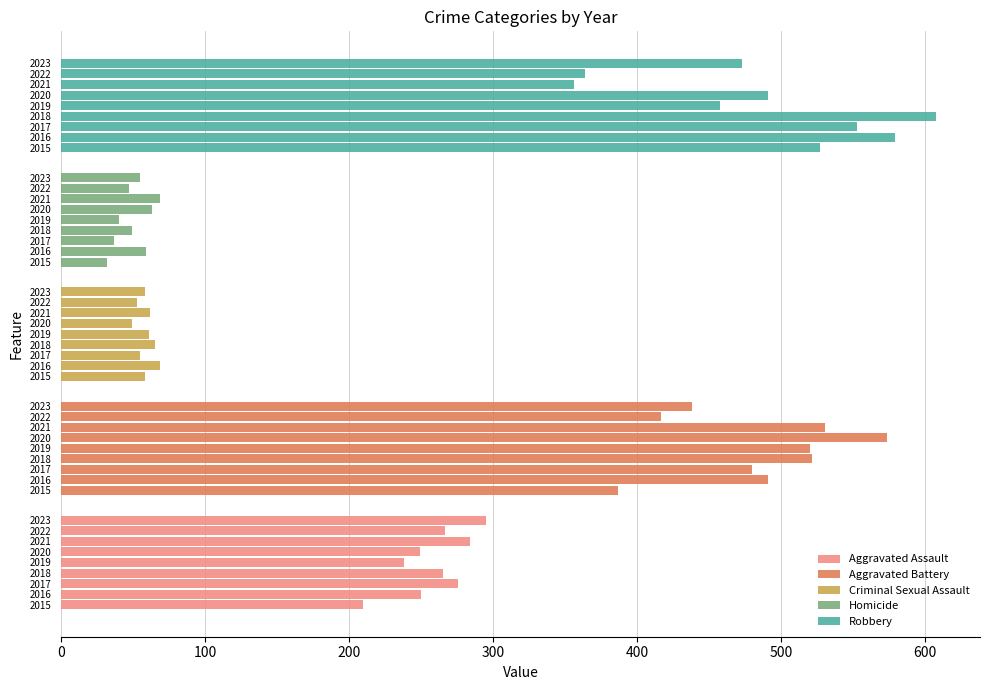

What is the difference between the maximum and minimum values in the Aggravated Battery series?

187